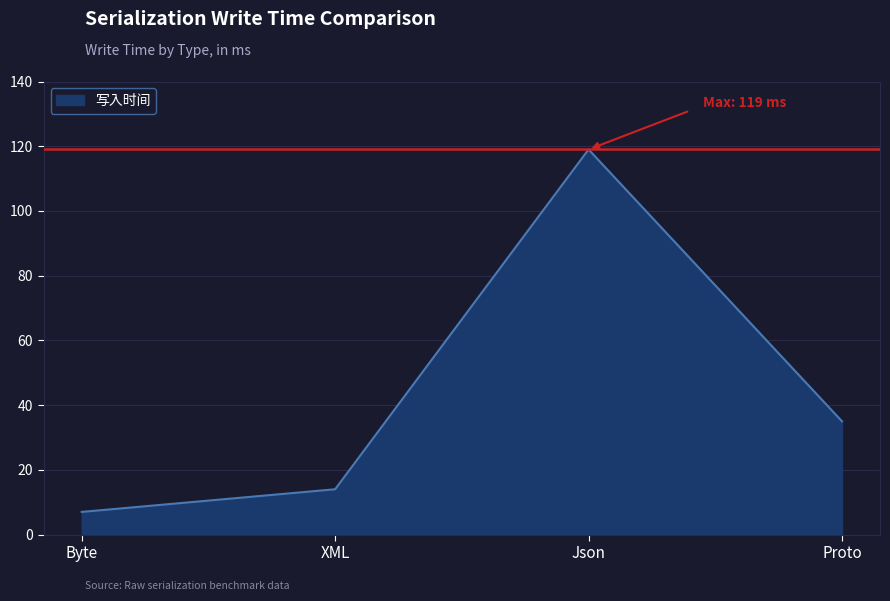

What position from the left is Json?

3